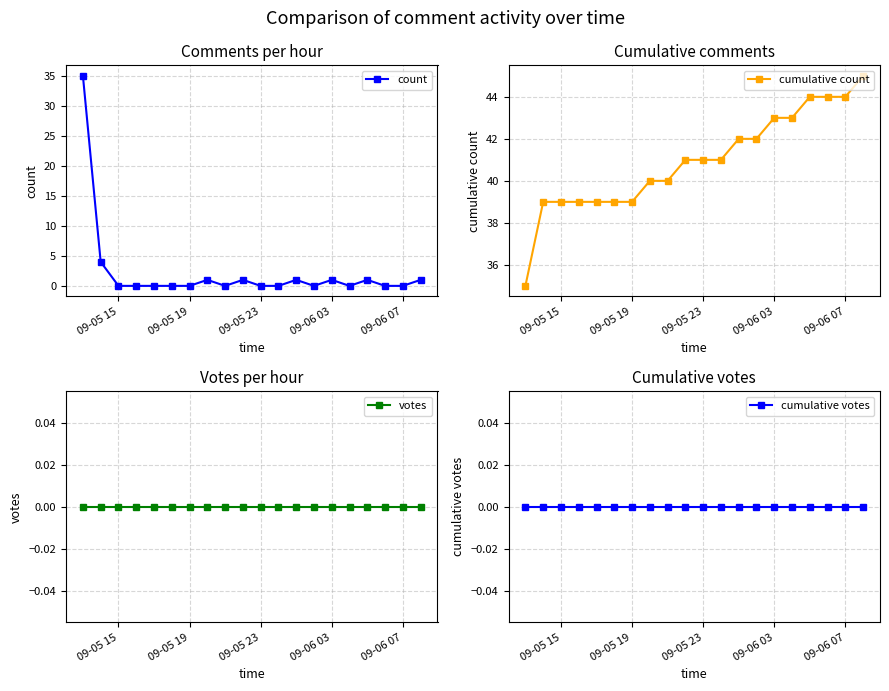

Reading left to right, transcribe all the data shown in this chart.

count: 35	4	0	0	0	0	0	1	0	1	0	0	1	0	1	0	1	0	0	1
cumulative count: 35	39	39	39	39	39	39	40	40	41	41	41	42	42	43	43	44	44	44	45
votes: 0	0	0	0	0	0	0	0	0	0	0	0	0	0	0	0	0	0	0	0
cumulative votes: 0	0	0	0	0	0	0	0	0	0	0	0	0	0	0	0	0	0	0	0